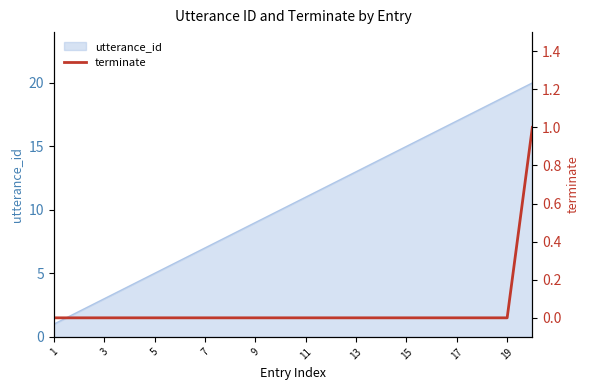

Is it true that utterance_id equals 19 at 19?

True